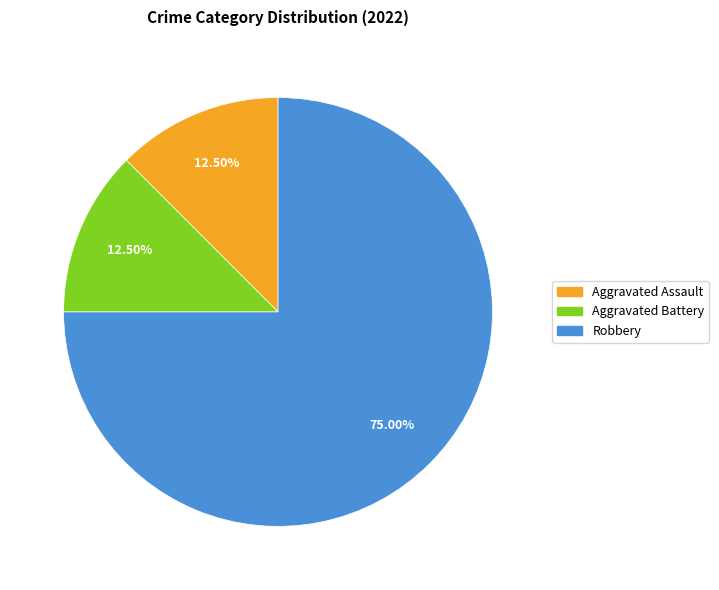

Is there a majority slice in this chart?

Yes